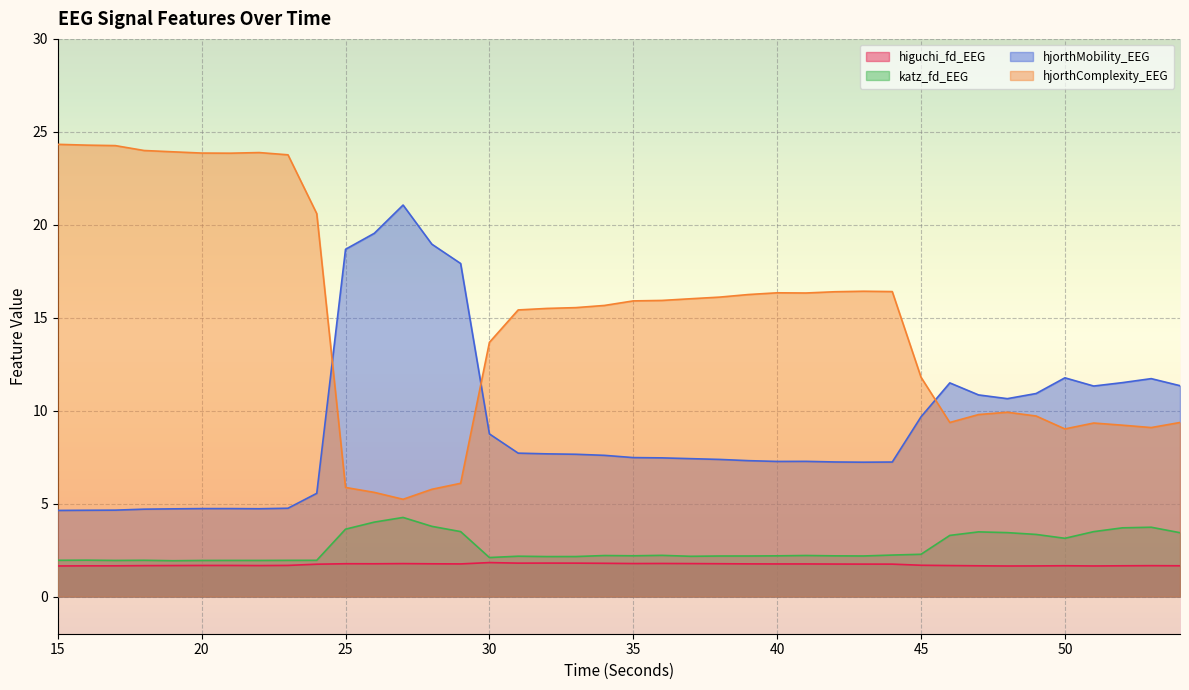

True or false: higuchi_fd_EEG and hjorthMobility_EEG intersect in this chart.

False